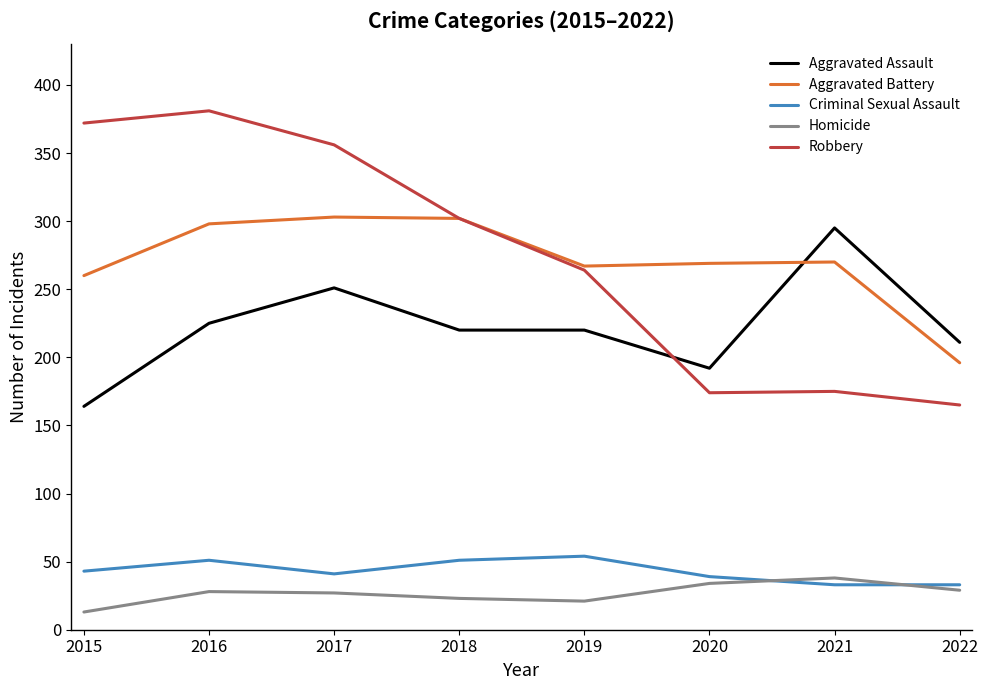

Which series changed the most between 2016 and 2022?

Robbery